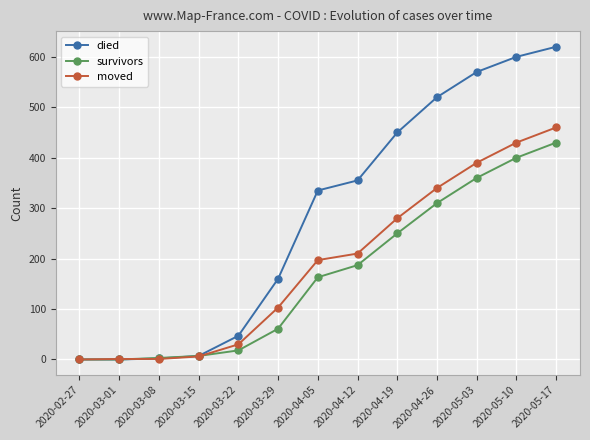

What is the label of the 13th point from the right?

2020-02-27